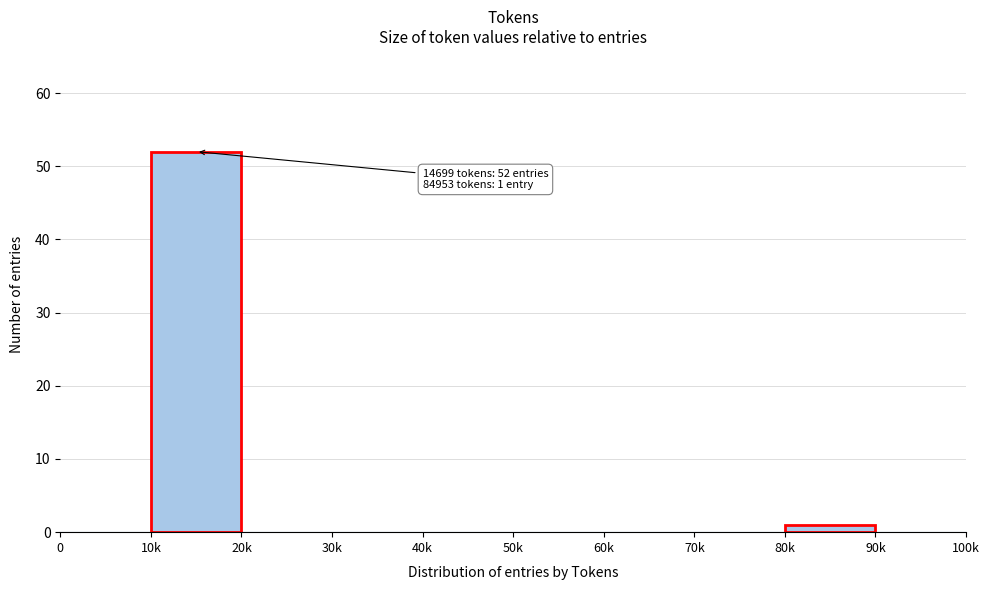

Reading left to right, transcribe all the data shown in this chart.

0=0	10k=52	20k=0	30k=0	40k=0	50k=0	60k=0	70k=0	80k=1	90k=0